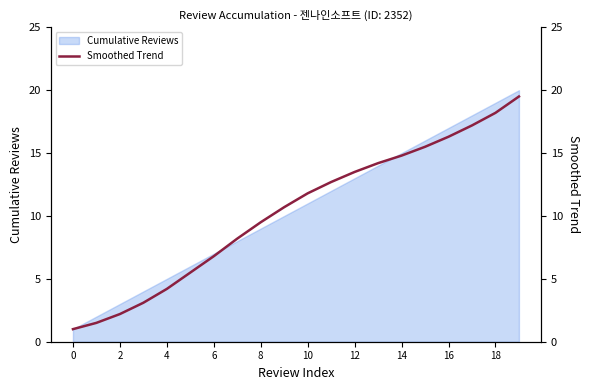

Reading right to left, extract all data points from this chart.

19.5	18.2	17.2	16.3	15.5	14.8	14.2	13.5	12.7	11.8	10.7	9.5	8.2	6.8	5.5	4.2	3.1	2.2	1.5	1.0